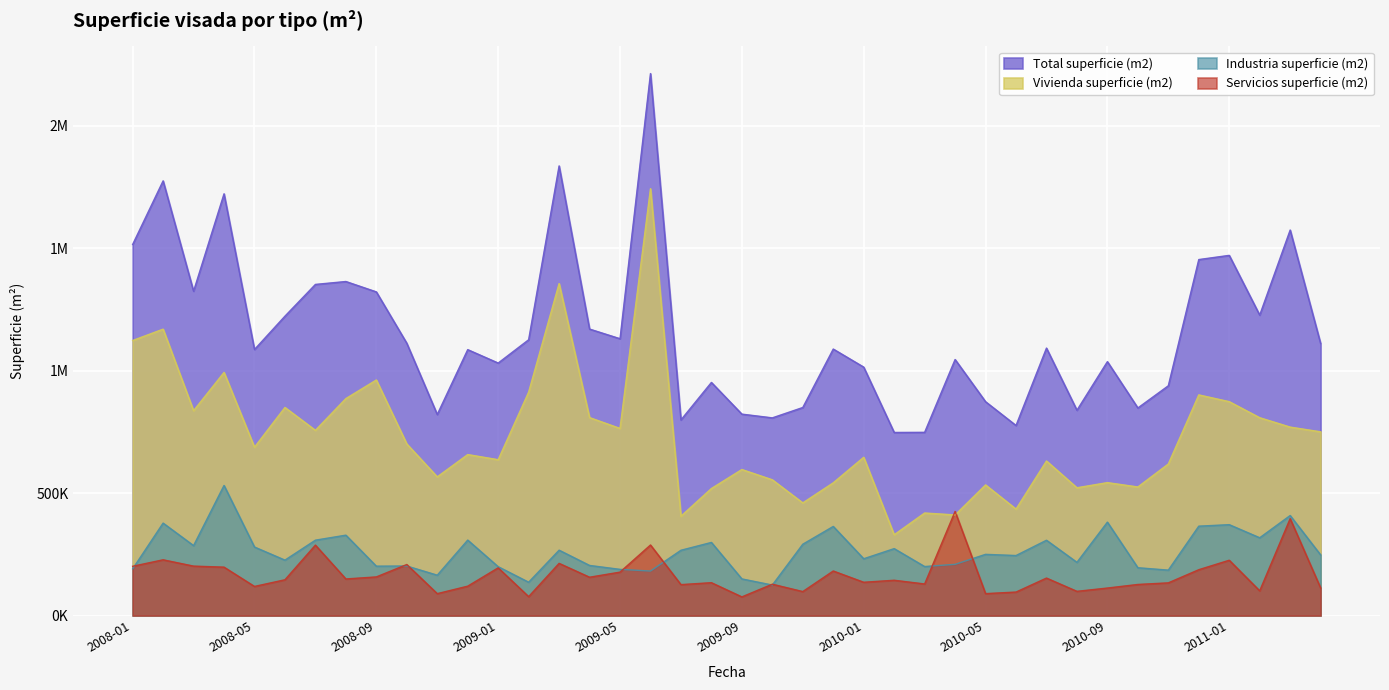

List the series in order of their peak value, highest first.

Total superficie (m2), Vivienda superficie (m2), Industria superficie (m2), Servicios superficie (m2)